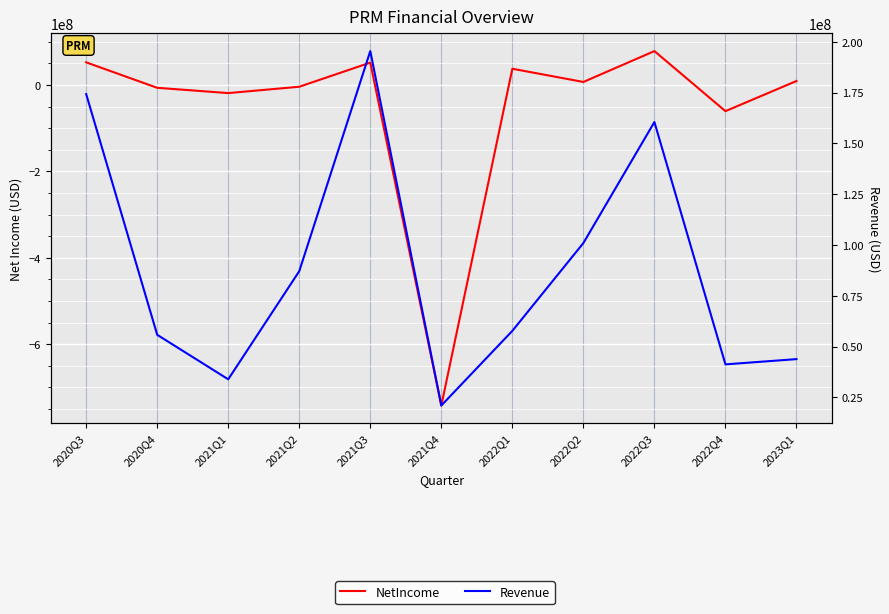

At which category does NetIncome reach its first local valley?

2021Q1